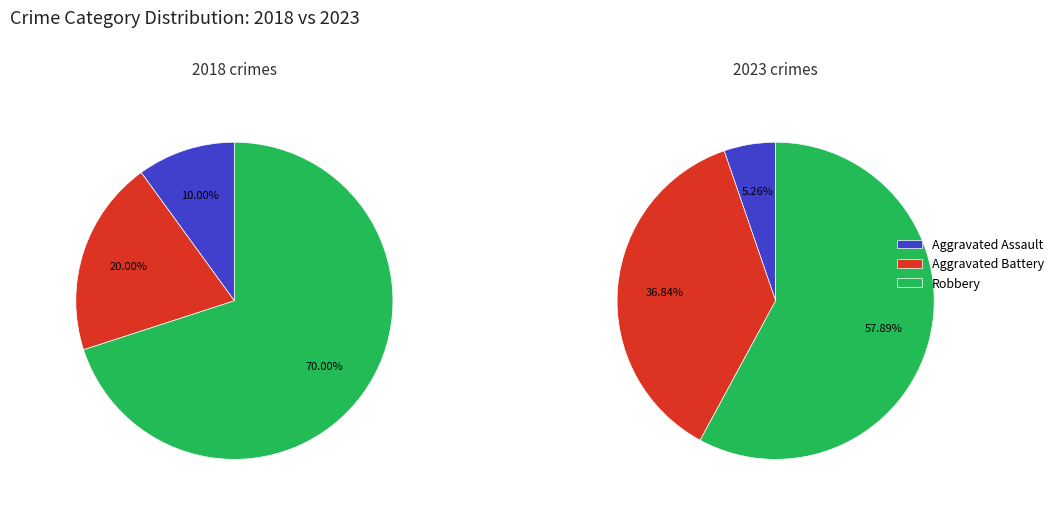

How many segments does this pie chart have?

3